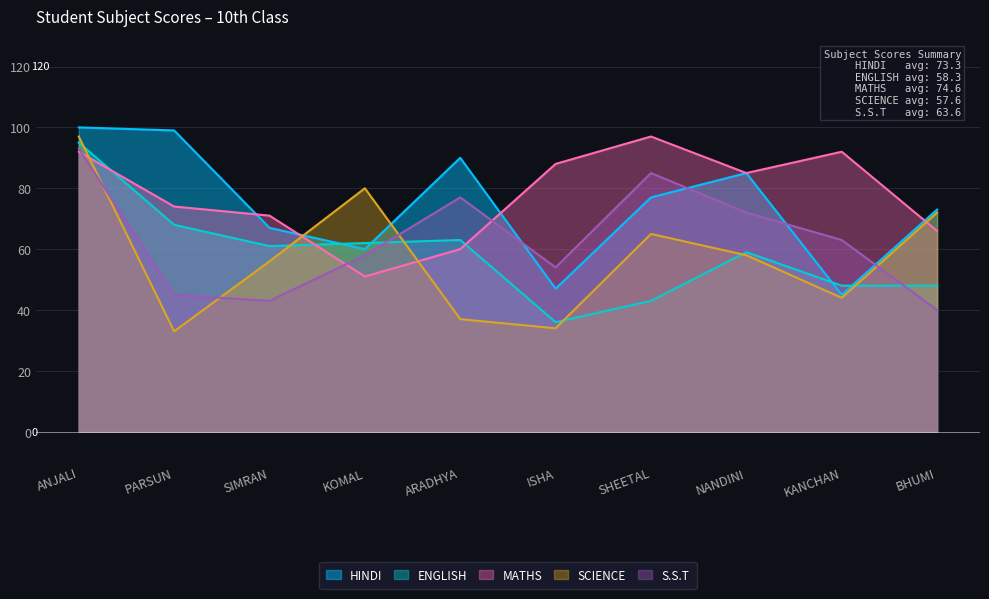

How many values in the MATHS series are below 85?

5